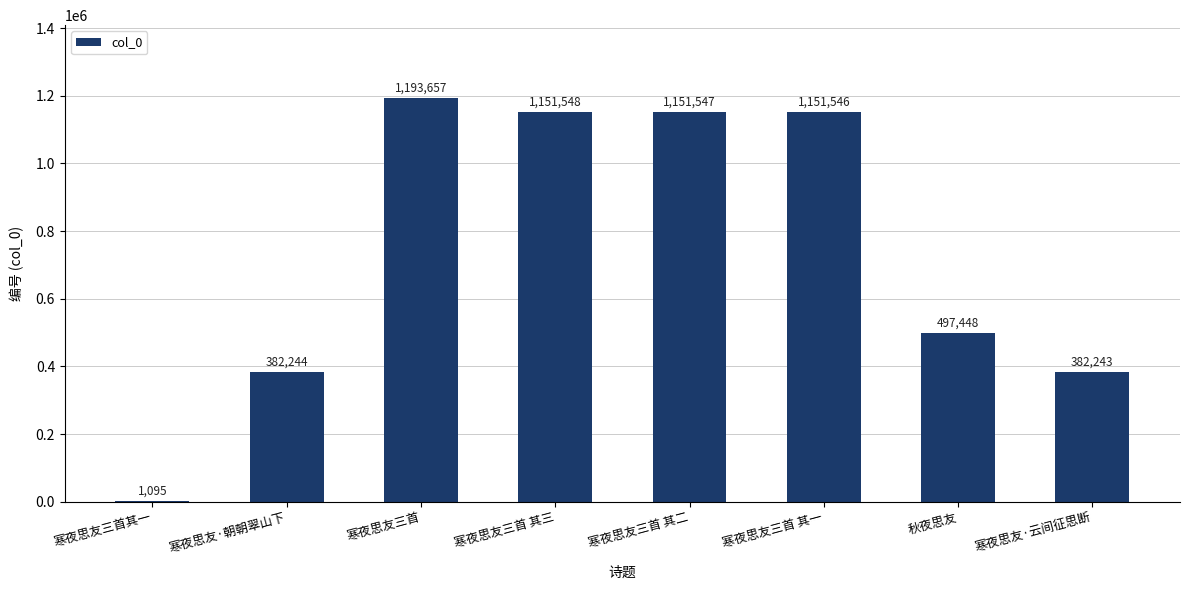

The chart shows a value of 786017 at 寒夜思友三首. True or false?

False